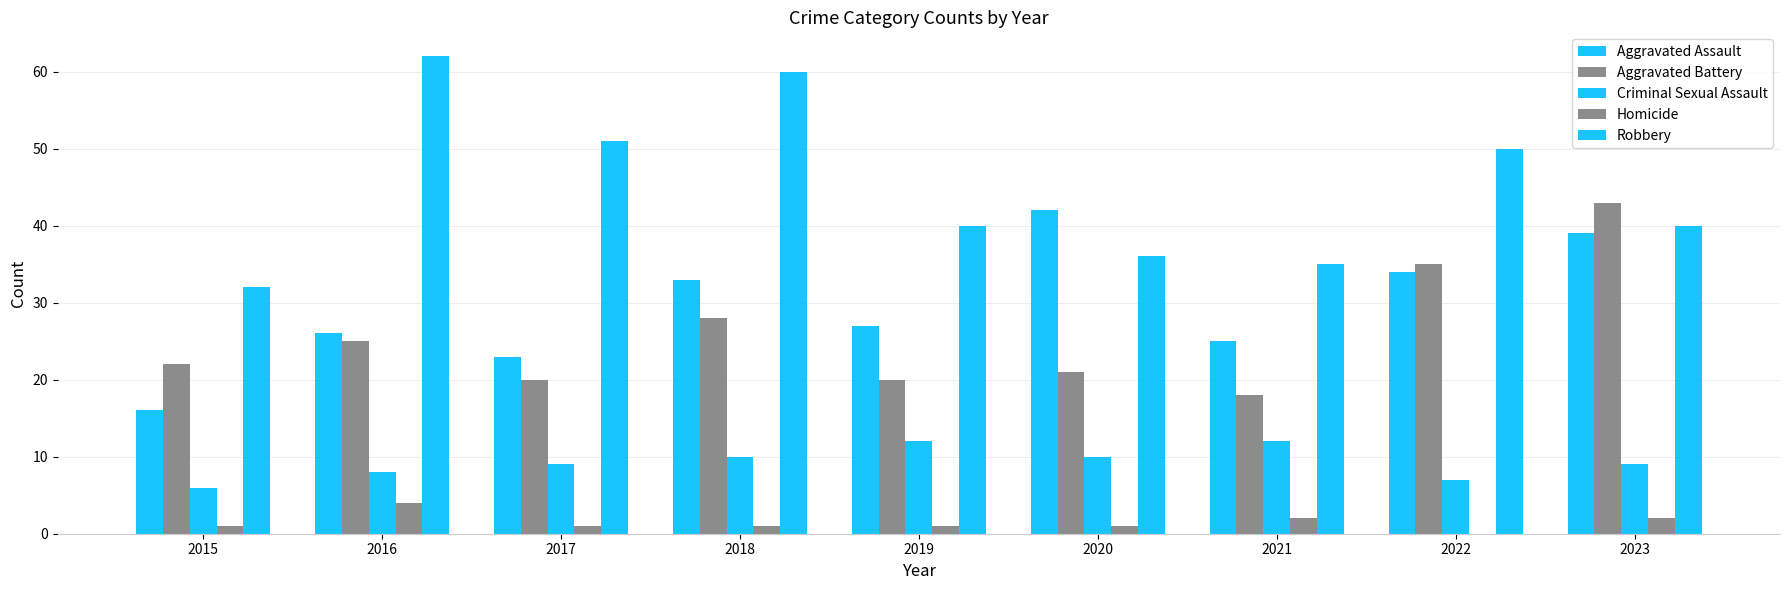

Is it true that Aggravated Battery equals 43 at 2023?

True